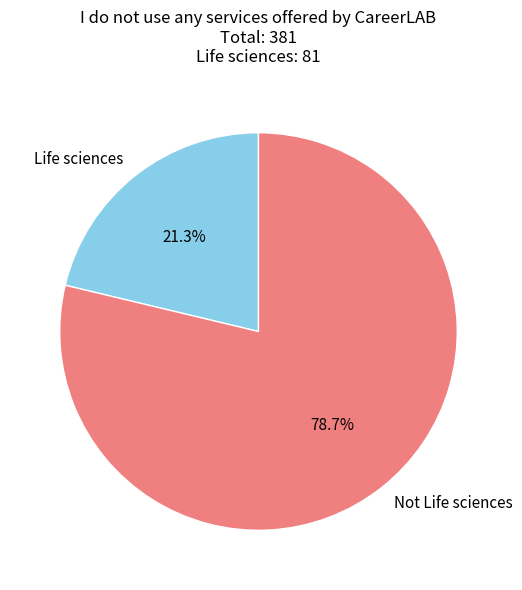

To the nearest percent, what portion does Not Life sciences represent?

79%